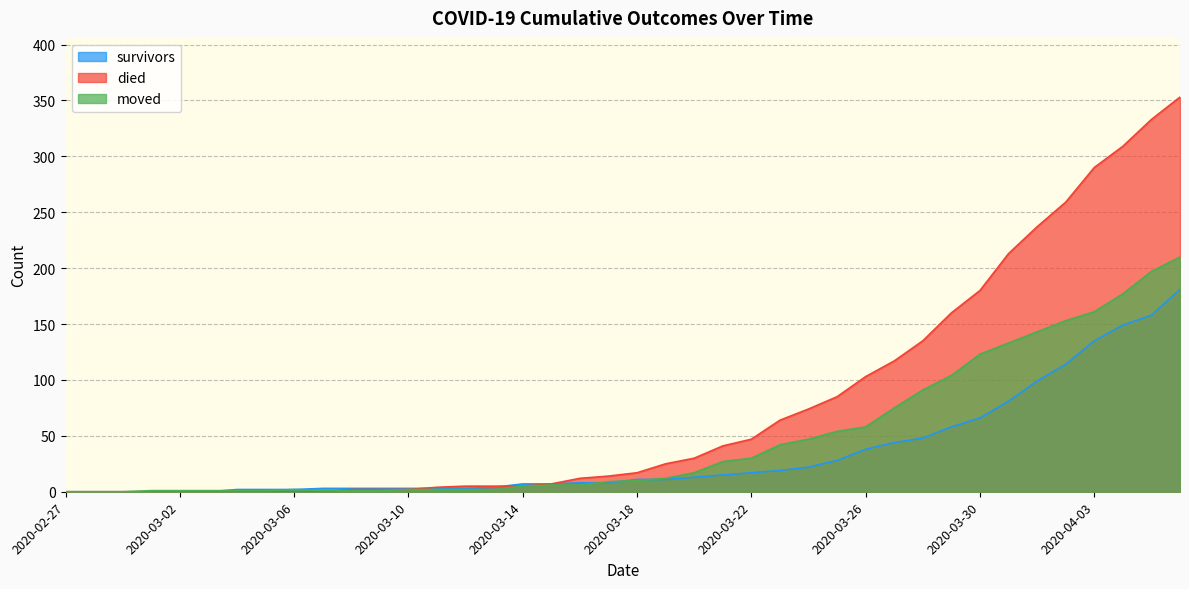

True or false: moved and died intersect in this chart.

True